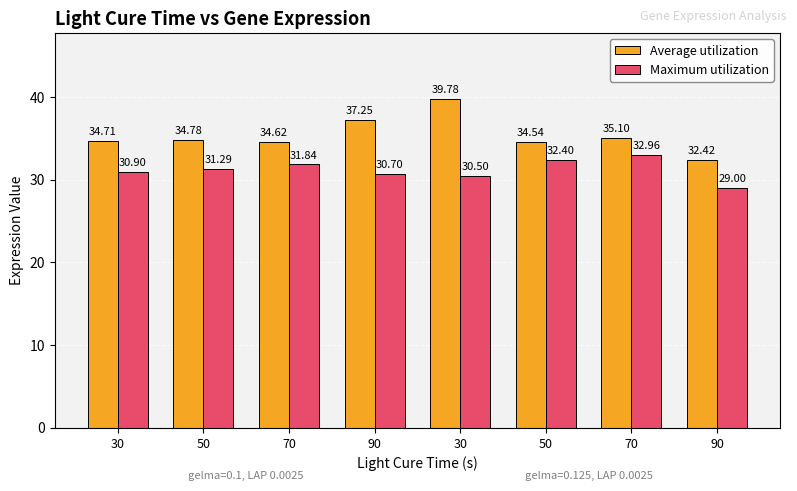

Does the chart contain any negative values?

No